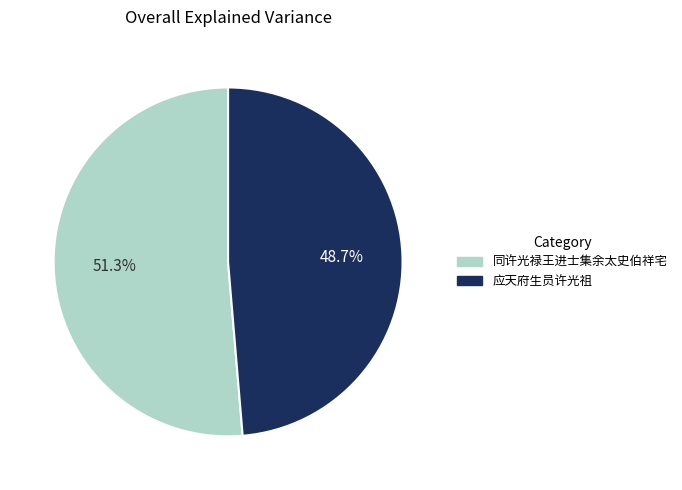

How many segments does this pie chart have?

2